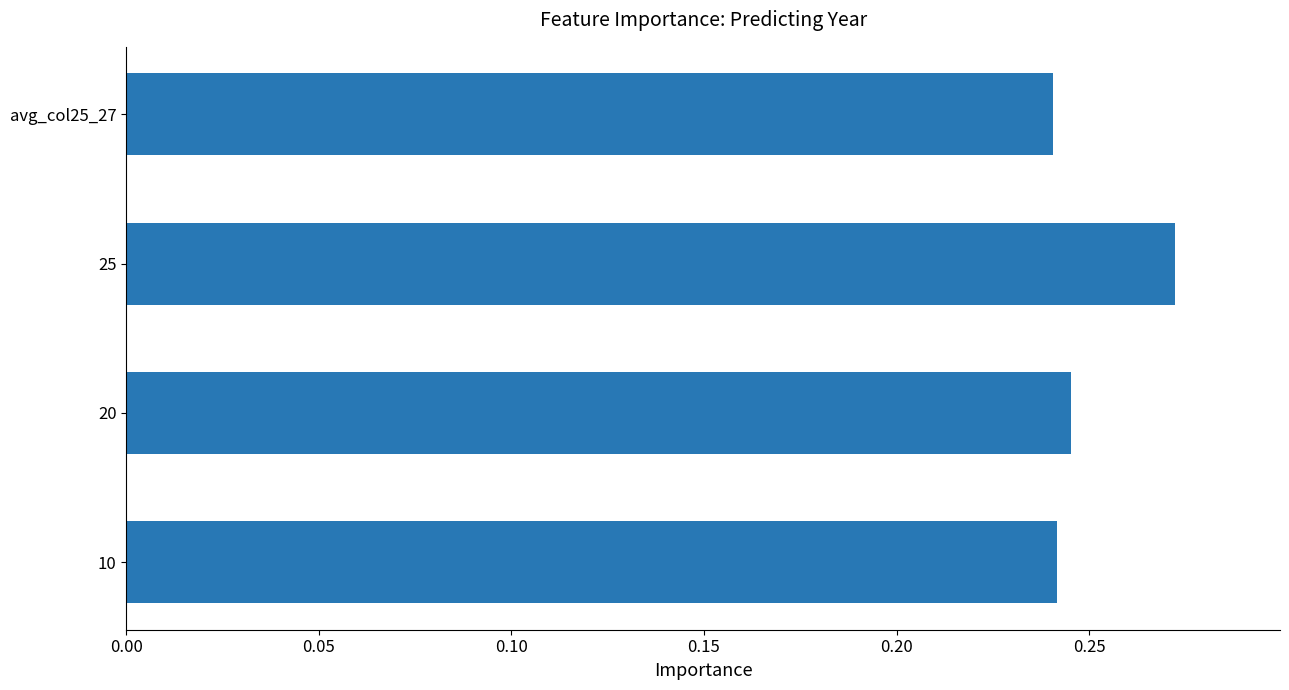

Which category has the highest value across all series?

25